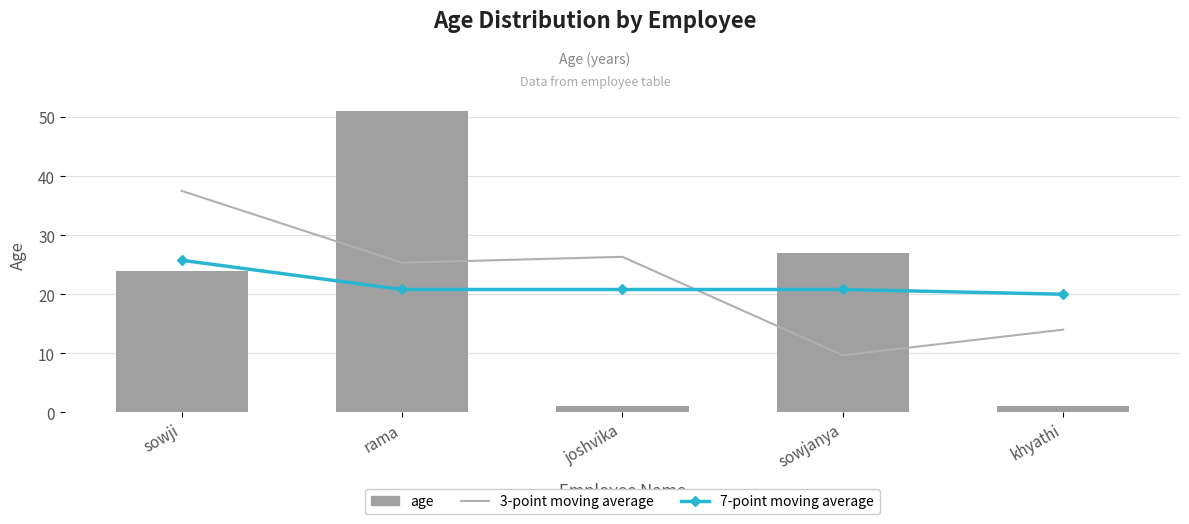

Is it true that 7-point moving average equals 20.8 at rama?

True